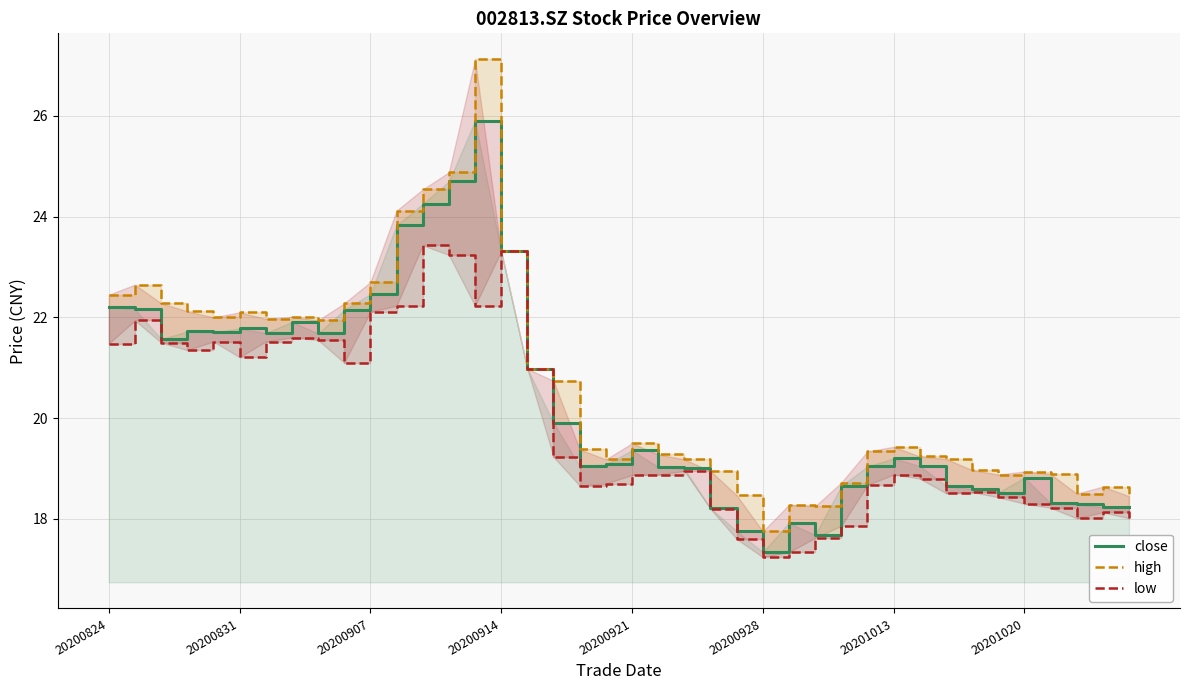

Which series has the widest spread of values?

high